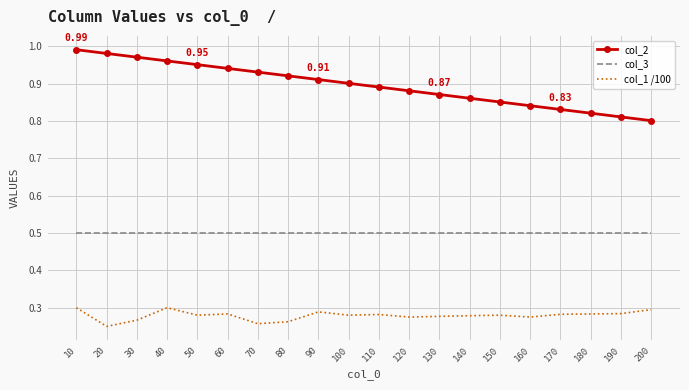

The value of col_2 at 80 is 0.9. True or false?

True